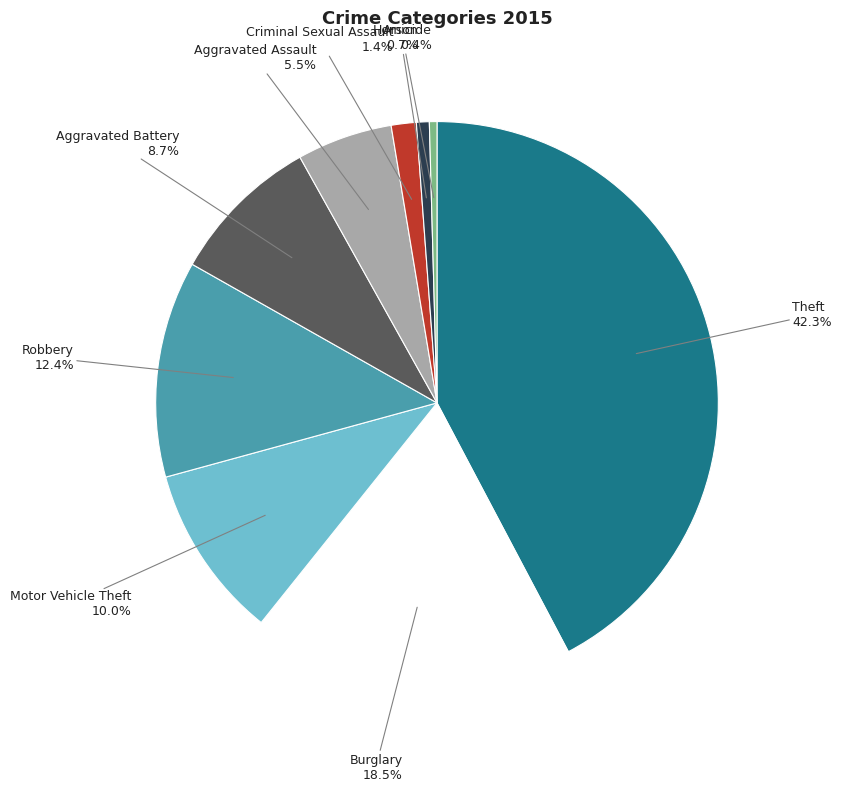

To the nearest percent, what is the average slice percentage?

11%